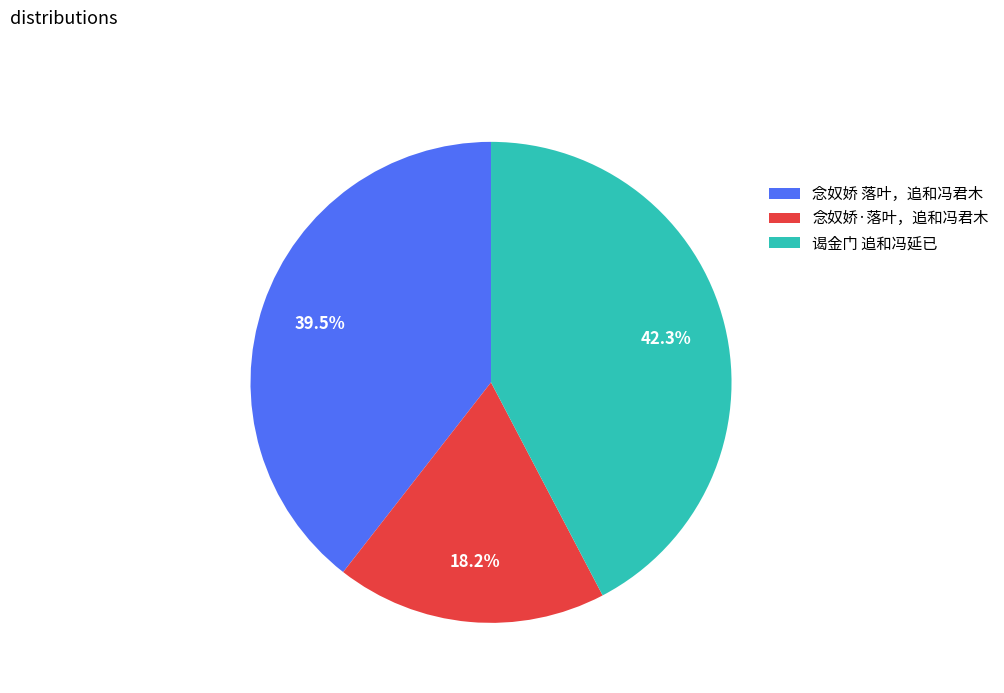

Count the number of slices in the pie.

3